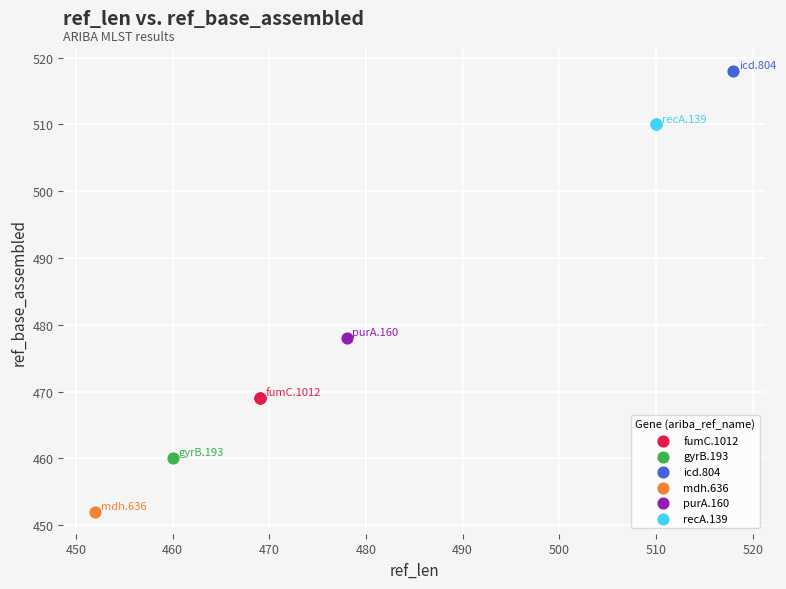

What are all the series names shown in the legend?

fumC.1012, gyrB.193, icd.804, mdh.636, purA.160, recA.139